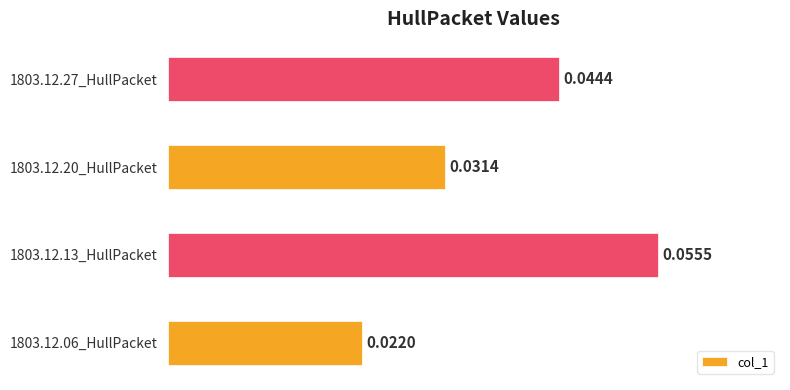

Rank the categories by value from highest to lowest.

1803.12.13_HullPacket, 1803.12.27_HullPacket, 1803.12.20_HullPacket, 1803.12.06_HullPacket